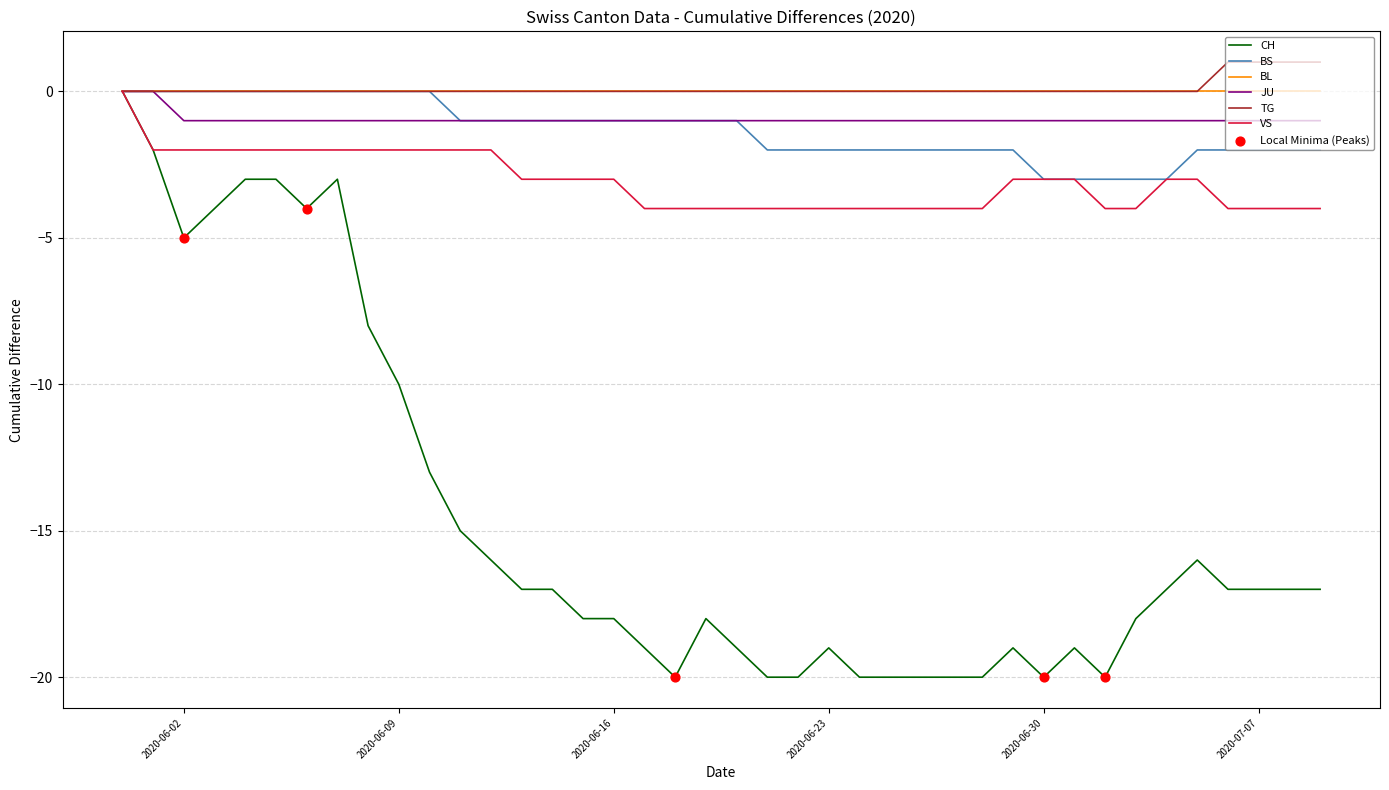

Which series has the largest range (max minus min)?

CH